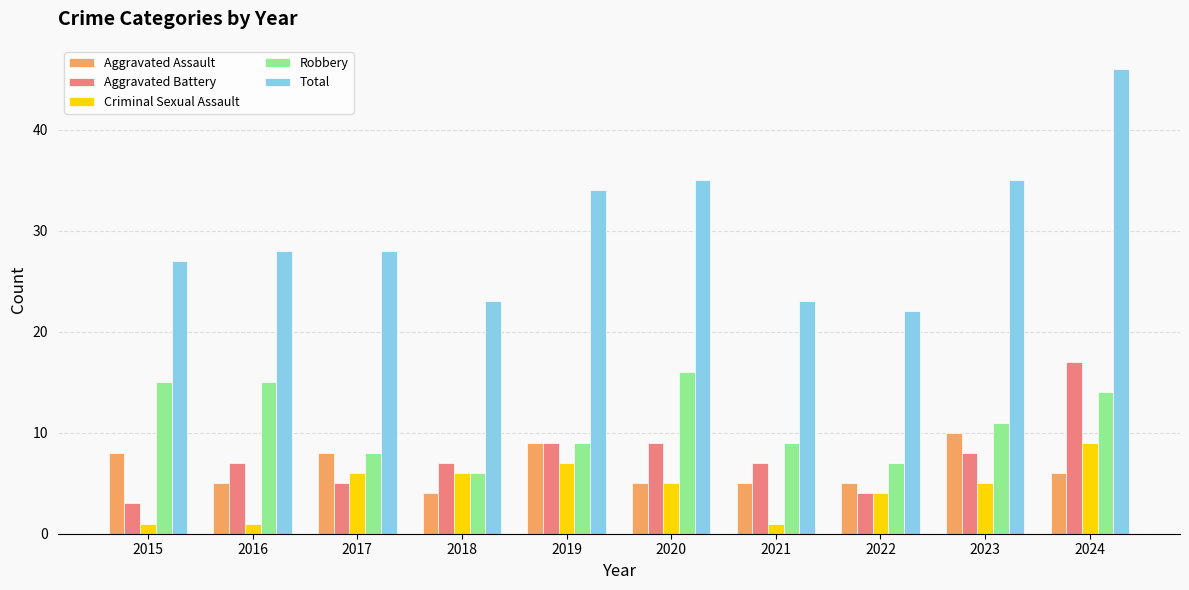

Does the chart contain any negative values?

No